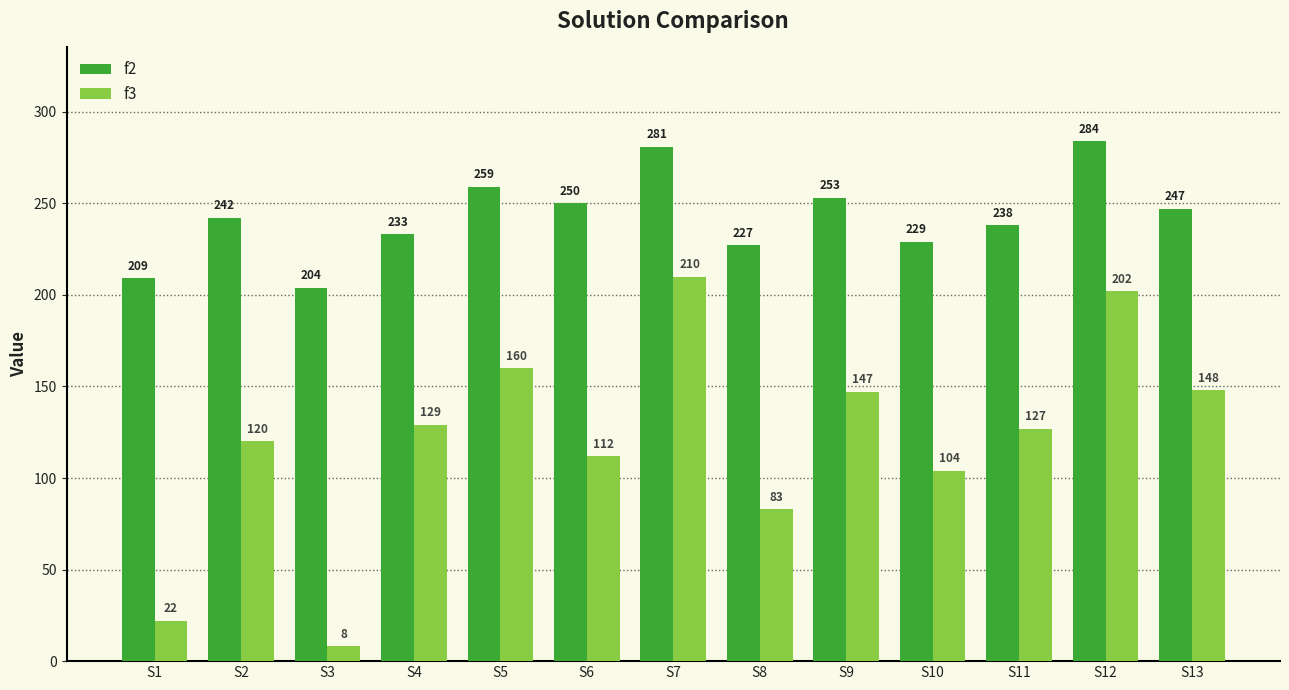

Does the chart contain any negative values?

No